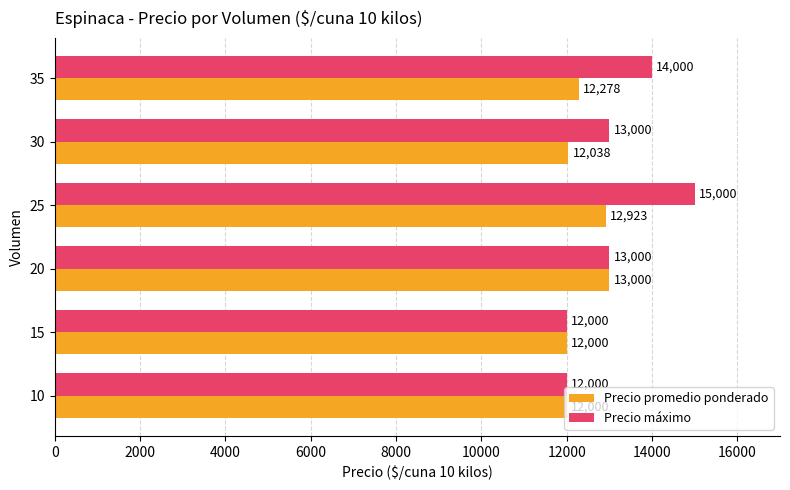

What is the highest value of the Precio máximo series?

15000.0